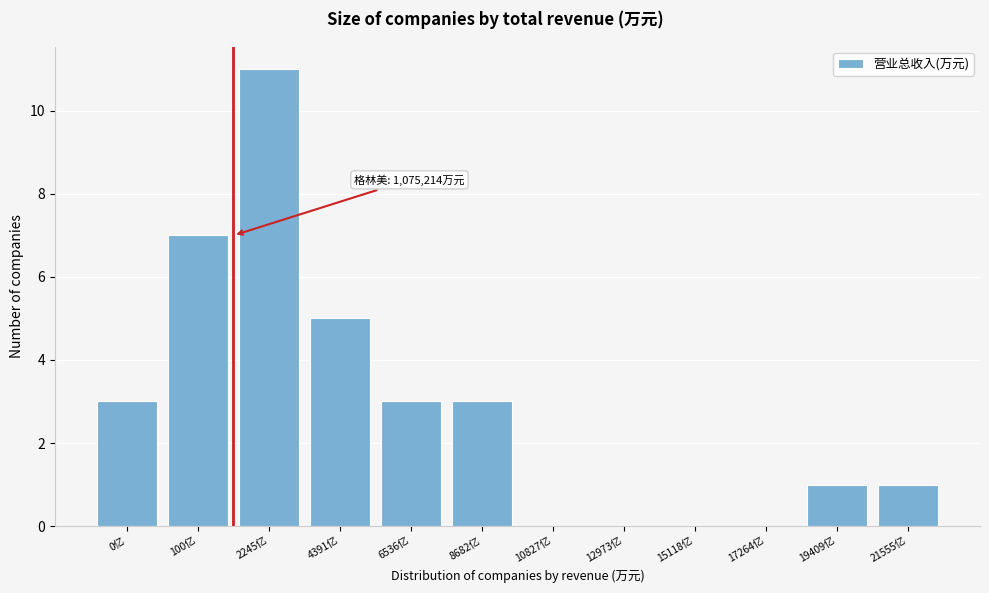

Reading left to right, transcribe all the data shown in this chart.

0亿=3	100亿=7	2245亿=11	4391亿=5	6536亿=3	8682亿=3	10827亿=0	12973亿=0	15118亿=0	17264亿=0	19409亿=1	21555亿=1